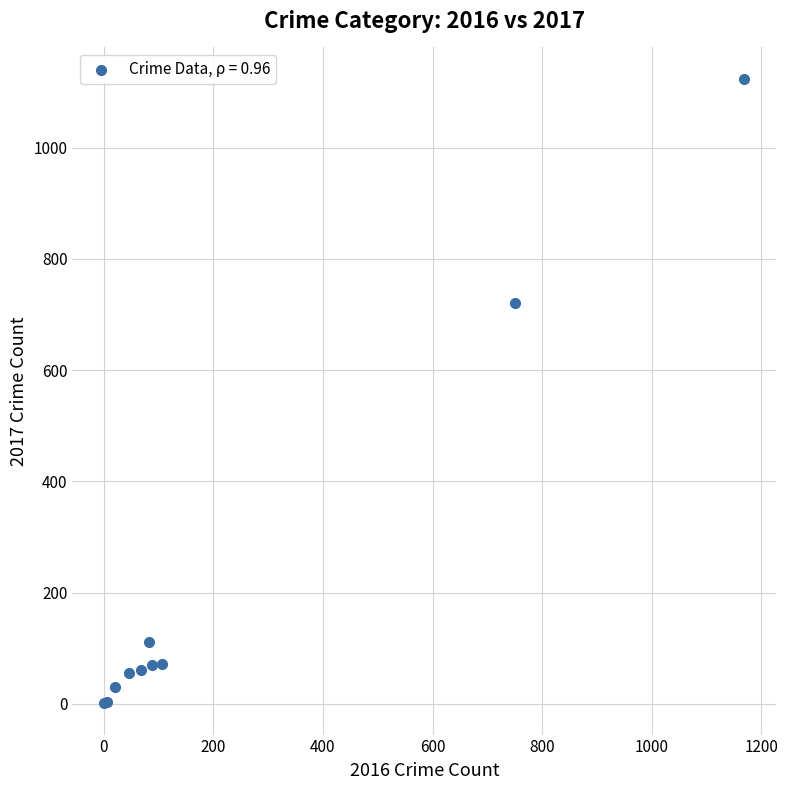

What Y value in the scatter plot is closest to 562?

720